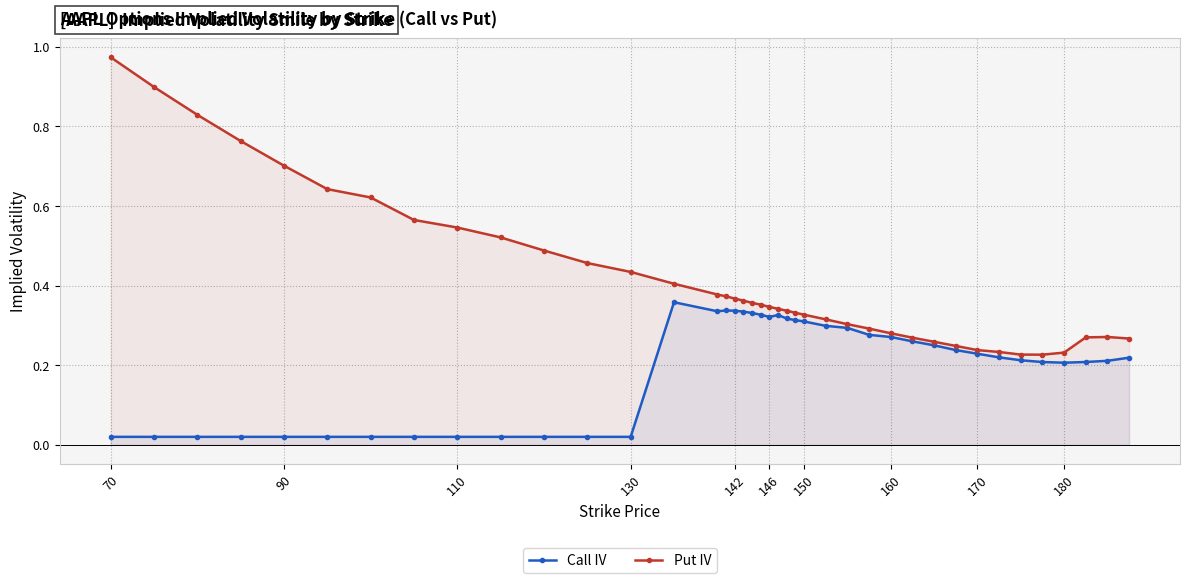

Reading right to left, extract all data points from this chart.

Call IV: 0.2	0.2	0.2	0.2	0.2	0.2	0.2	0.2	0.2	0.2	0.3	0.3	0.3	0.3	0.3	0.3	0.3	0.3	0.3	0.3	0.3	0.3	0.3	0.3	0.3	0.3	0.4	0.0	0.0	0.0	0.0	0.0	0.0	0.0	0.0	0.0	0.0	0.0	0.0	0.0
Put IV: 0.3	0.3	0.3	0.2	0.2	0.2	0.2	0.2	0.2	0.3	0.3	0.3	0.3	0.3	0.3	0.3	0.3	0.3	0.3	0.3	0.4	0.4	0.4	0.4	0.4	0.4	0.4	0.4	0.5	0.5	0.5	0.5	0.6	0.6	0.6	0.7	0.8	0.8	0.9	1.0